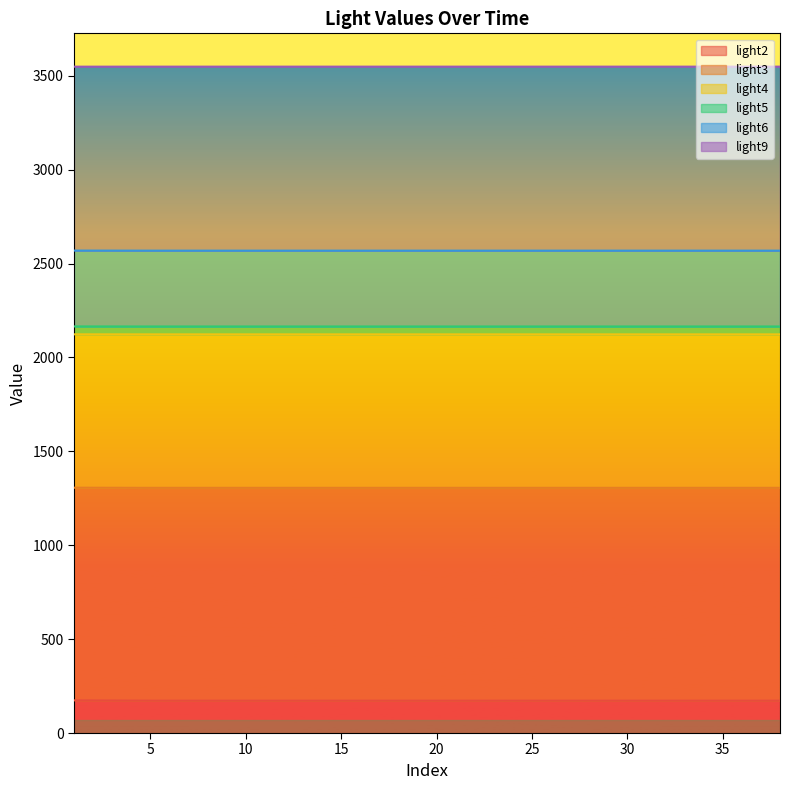

What is the difference between the maximum and minimum values in the light5 series?

0.4